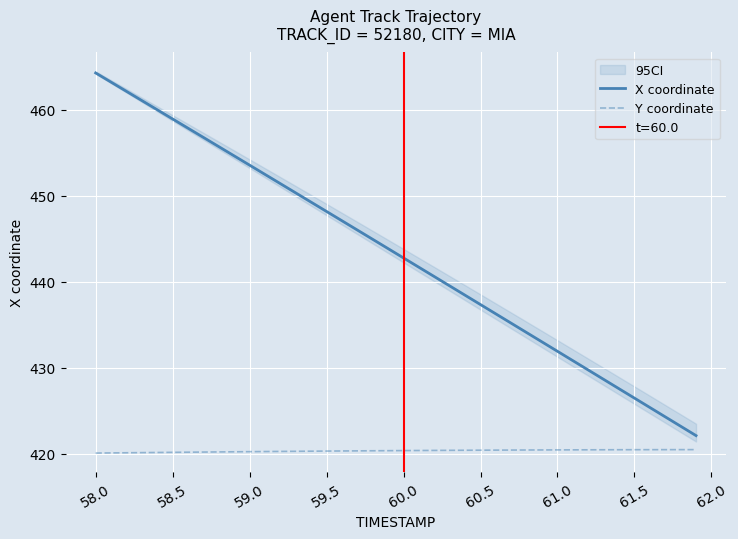

True or false: X coordinate has more than 1 interior local peaks.

False